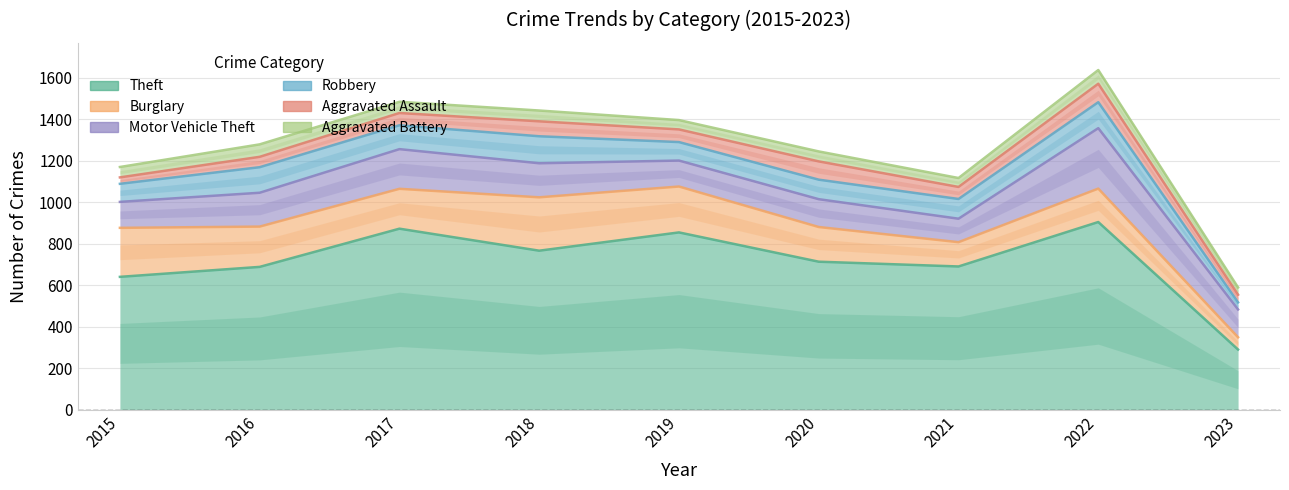

At which category is the sum across all series the highest?

2022